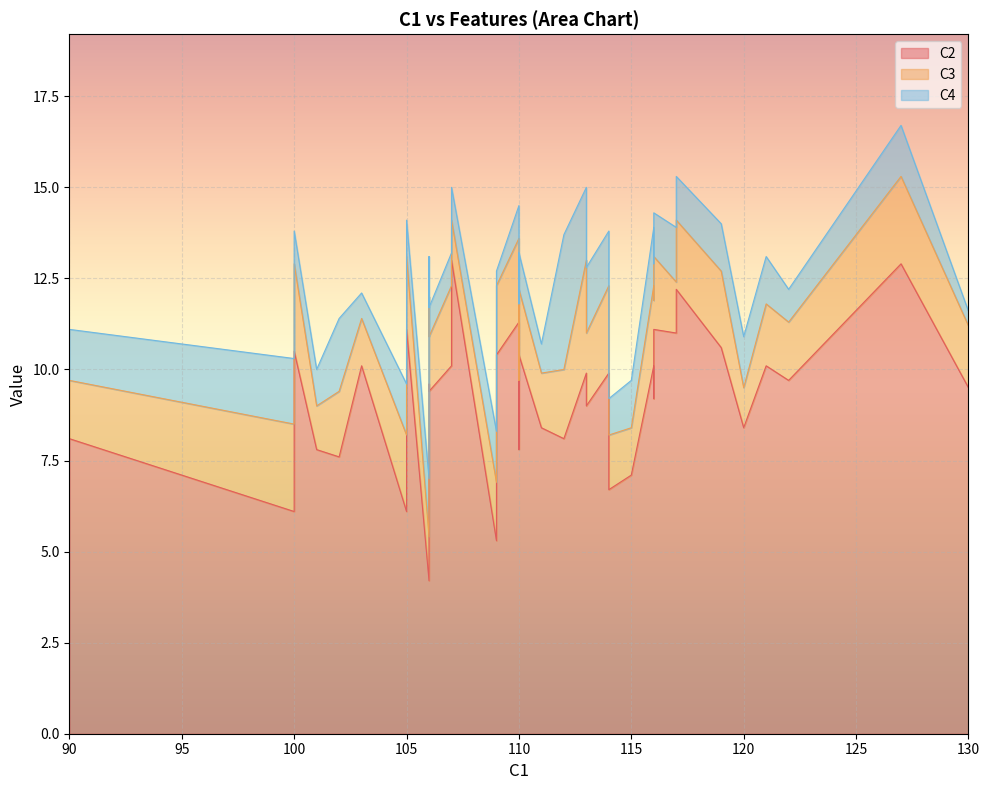

How many lines are shown in the chart?

3